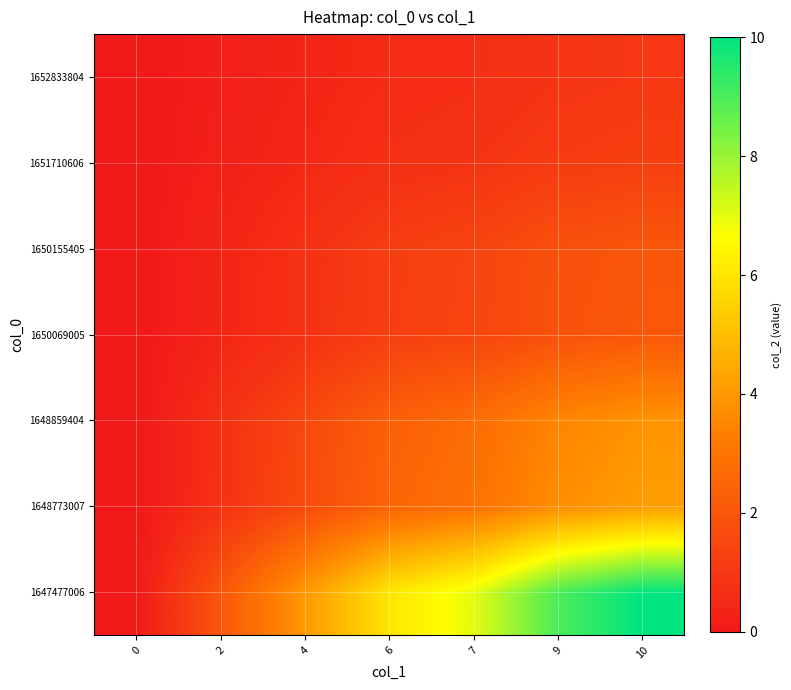

Between 2 and 6, which is larger?

6